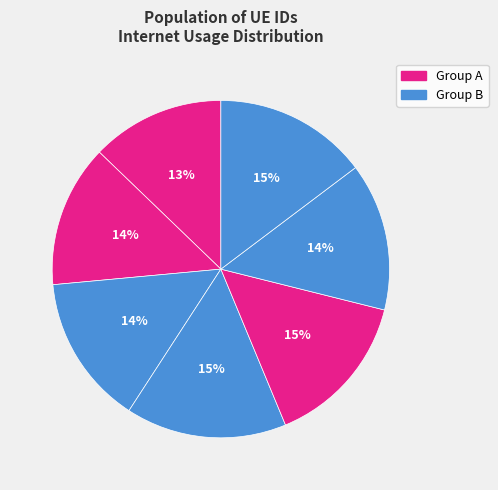

Is there a majority slice in this chart?

No